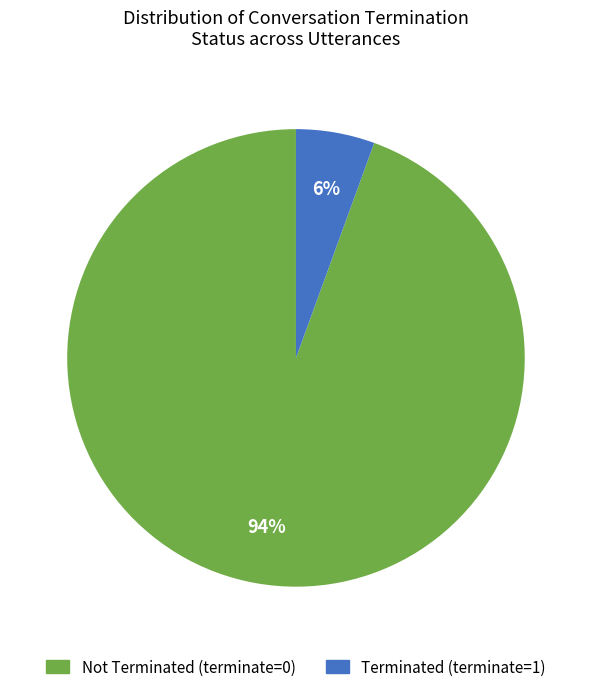

What percentage is the Not Terminated (terminate=0) slice, to the nearest percent?

94%